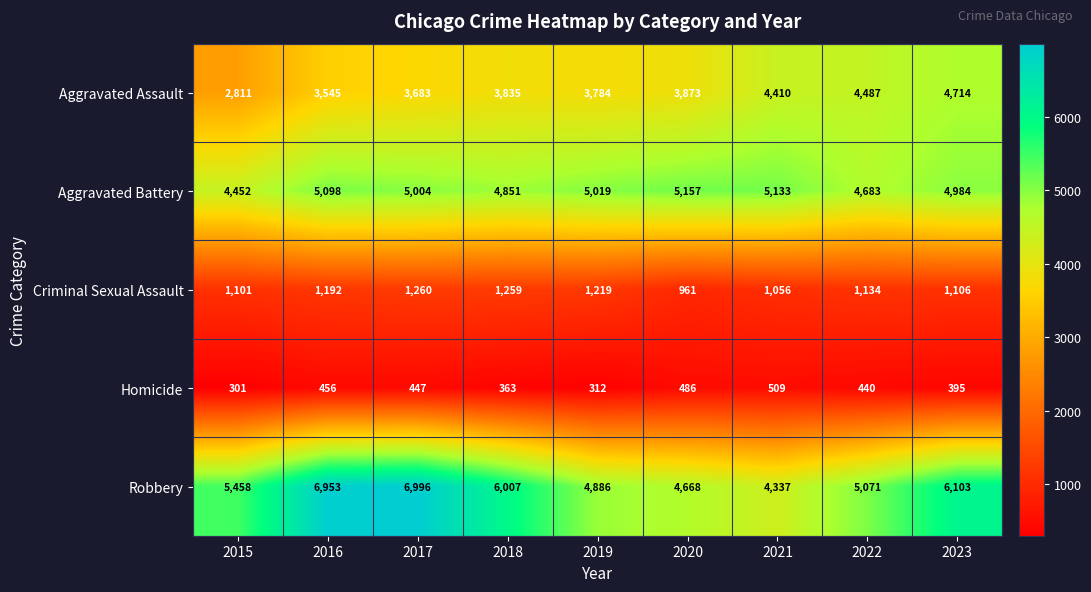

What is the sum of the Robbery values at 2020 and 2018?

10675